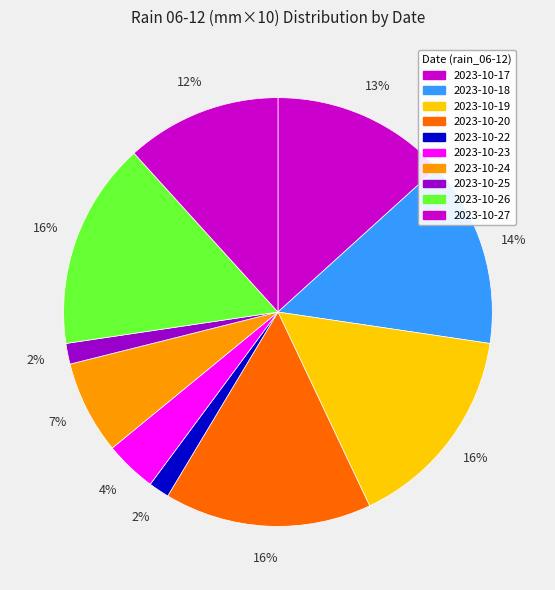

What percentage is the 2023-10-23 slice, to the nearest percent?

4%